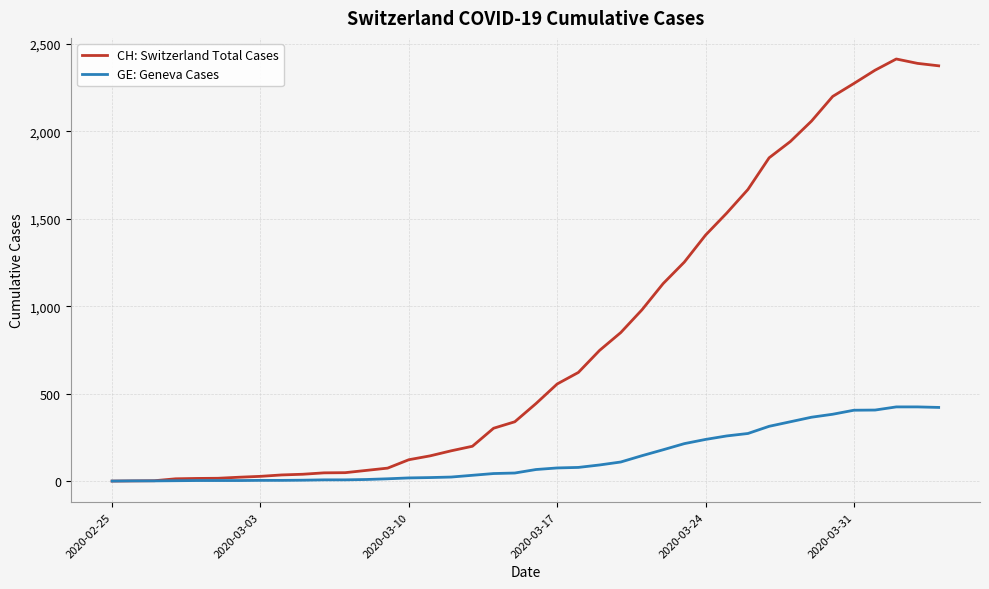

Rank the series by their maximum value, from lowest to highest.

GE: Geneva Cases, CH: Switzerland Total Cases